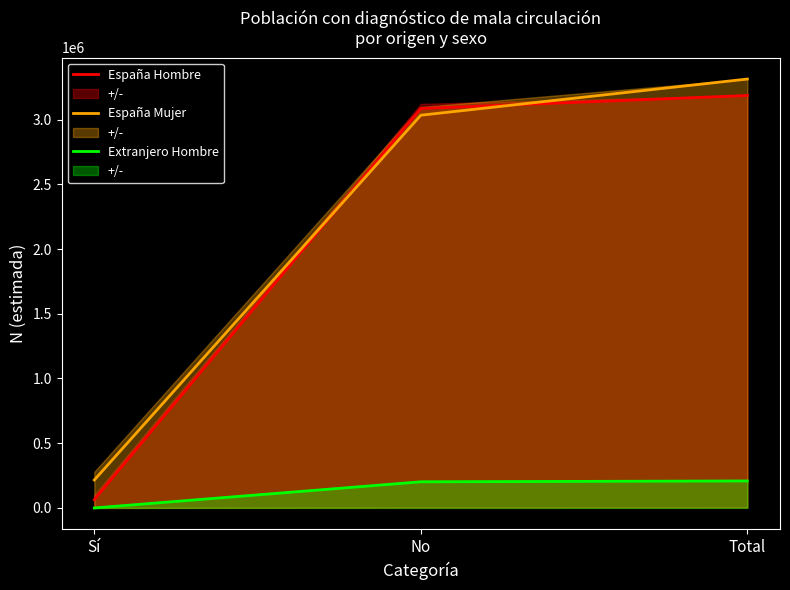

What is the difference between the España Hombre values at No and Sí?

3020863